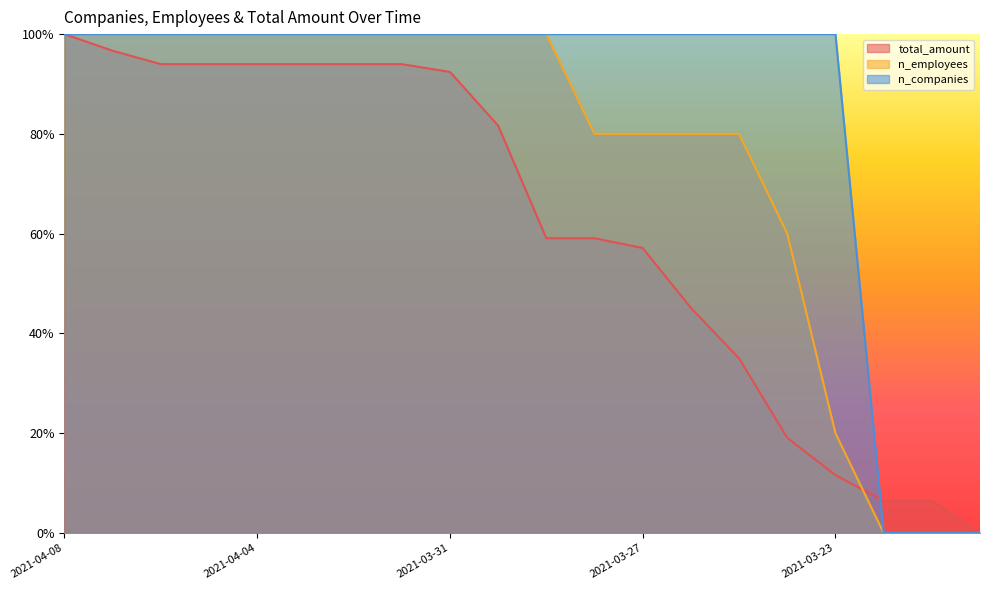

Reading right to left, extract all data points from this chart.

total_amount: 2021-03-20=0.0	2021-03-21=0.1	2021-03-22=0.1	2021-03-23=0.1	2021-03-24=0.2	2021-03-25=0.3	2021-03-26=0.5	2021-03-27=0.6	2021-03-28=0.6	2021-03-29=0.6	2021-03-30=0.8	2021-03-31=0.9	2021-04-01=0.9	2021-04-02=0.9	2021-04-03=0.9	2021-04-04=0.9	2021-04-05=0.9	2021-04-06=0.9	2021-04-07=1.0	2021-04-08=1.0
n_employees: 2021-03-20=0.0	2021-03-21=0.0	2021-03-22=0.0	2021-03-23=0.2	2021-03-24=0.6	2021-03-25=0.8	2021-03-26=0.8	2021-03-27=0.8	2021-03-28=0.8	2021-03-29=1.0	2021-03-30=1.0	2021-03-31=1.0	2021-04-01=1.0	2021-04-02=1.0	2021-04-03=1.0	2021-04-04=1.0	2021-04-05=1.0	2021-04-06=1.0	2021-04-07=1.0	2021-04-08=1.0
n_companies: 2021-03-20=0.0	2021-03-21=0.0	2021-03-22=0.0	2021-03-23=1.0	2021-03-24=1.0	2021-03-25=1.0	2021-03-26=1.0	2021-03-27=1.0	2021-03-28=1.0	2021-03-29=1.0	2021-03-30=1.0	2021-03-31=1.0	2021-04-01=1.0	2021-04-02=1.0	2021-04-03=1.0	2021-04-04=1.0	2021-04-05=1.0	2021-04-06=1.0	2021-04-07=1.0	2021-04-08=1.0